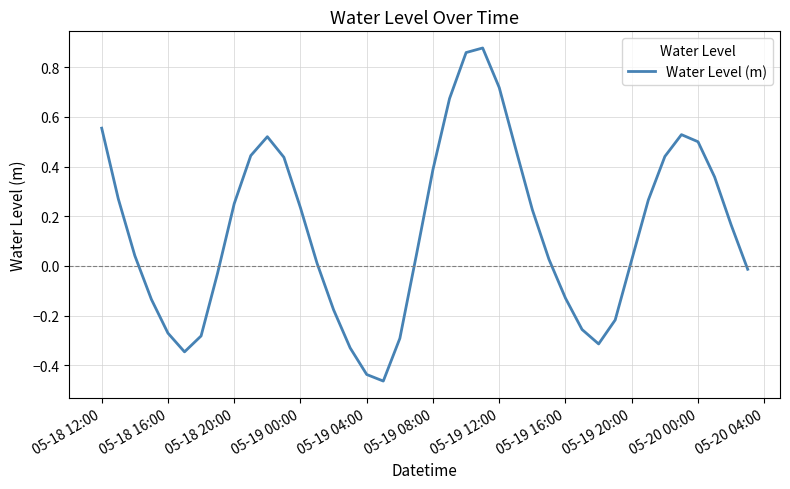

How many lines are shown in the chart?

1